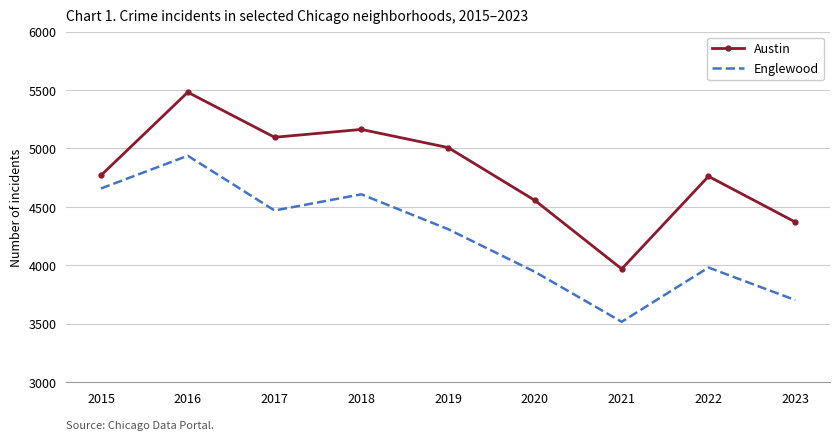

Read the Austin value at 2015.

4770